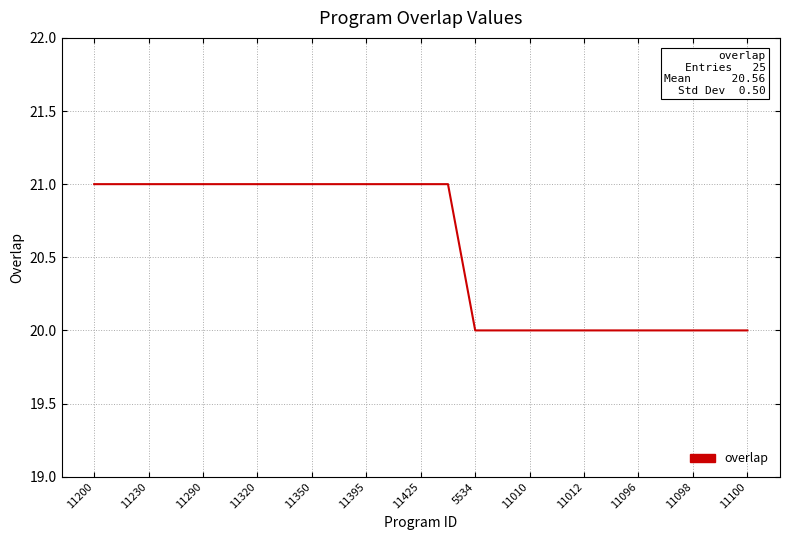

What is the greatest value displayed?

21